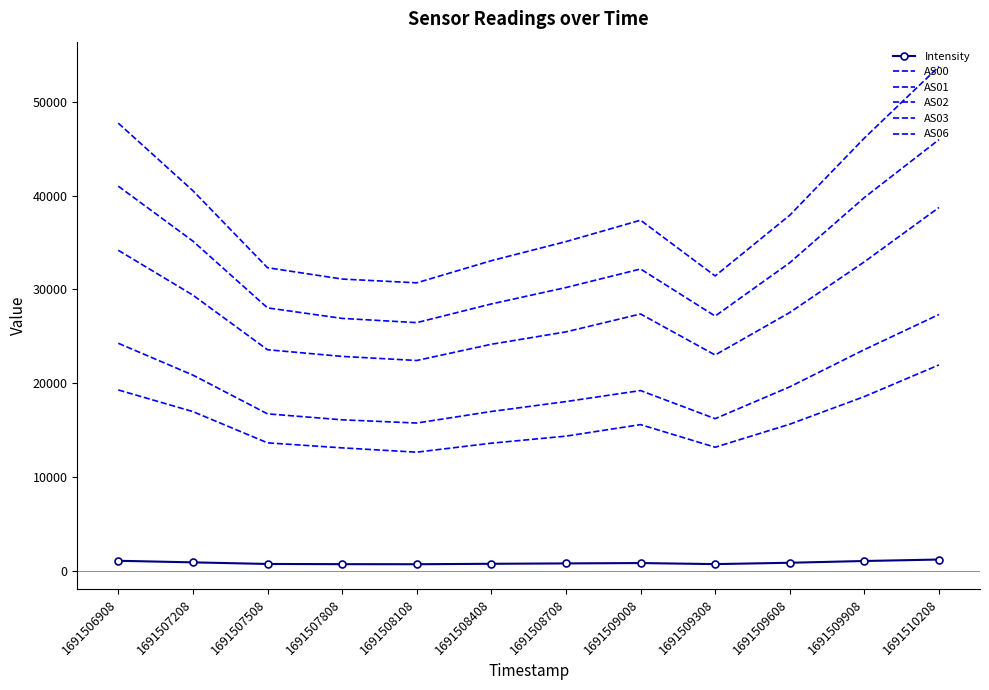

What is the difference between the highest and lowest values at 1691509308?

30706.9